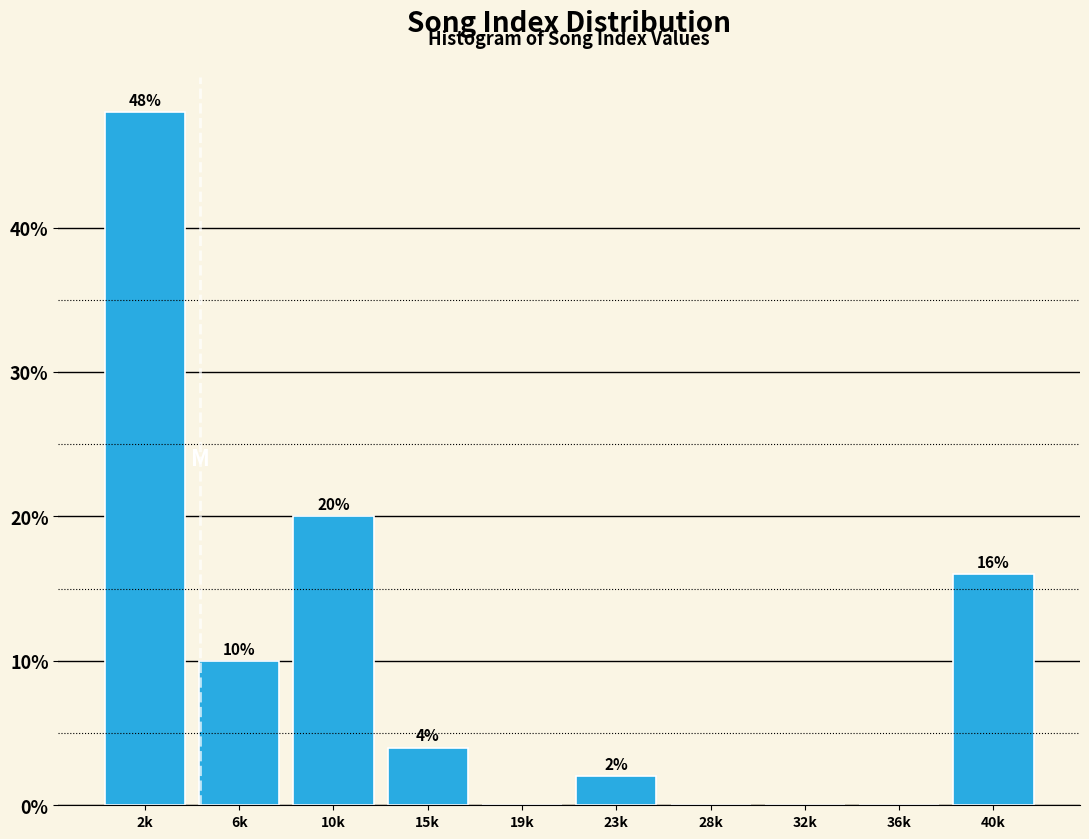

Reading left to right, extract all data points from this chart.

2k=48	6k=10	10k=20	15k=4	19k=0	23k=2	28k=0	32k=0	36k=0	40k=16